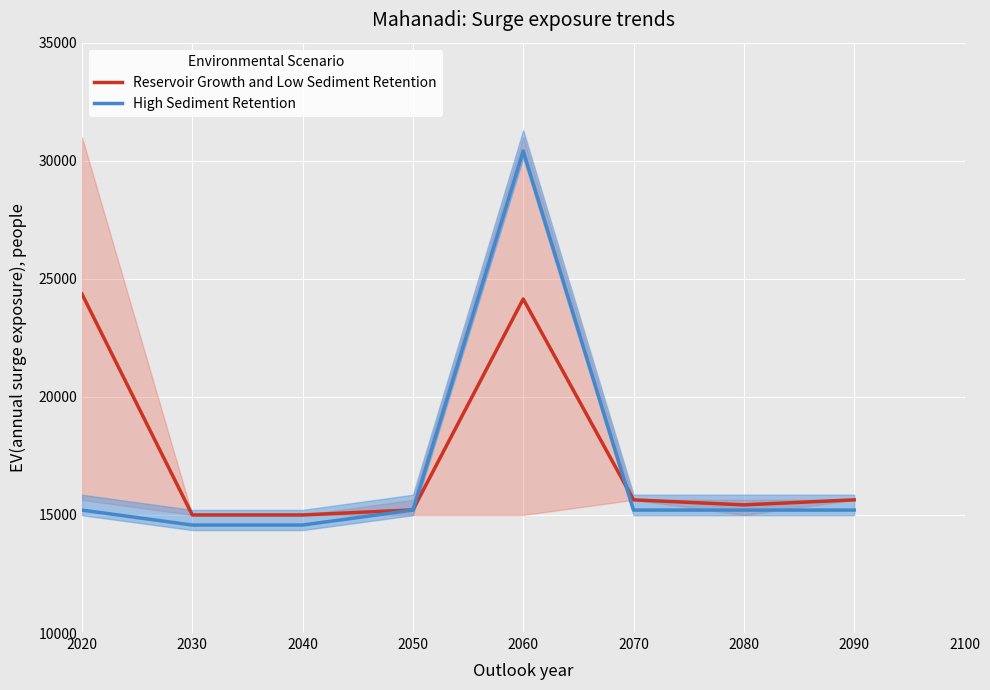

Where is Reservoir Growth and Low Sediment Retention nearest to the value 19679?

2070